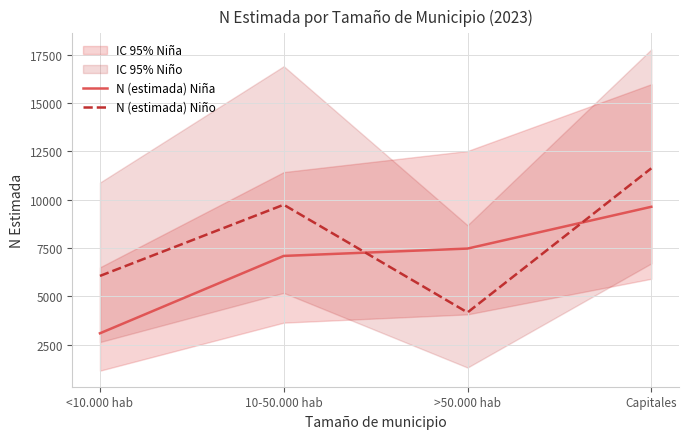

What is the difference between the N (estimada) Niña values at Capitales and 10-50.000 hab?

2542